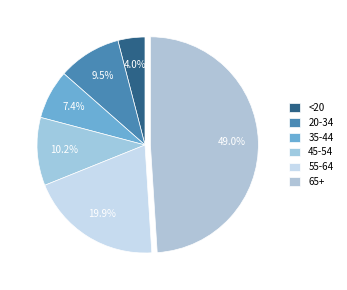

How many slices are in this pie chart?

6